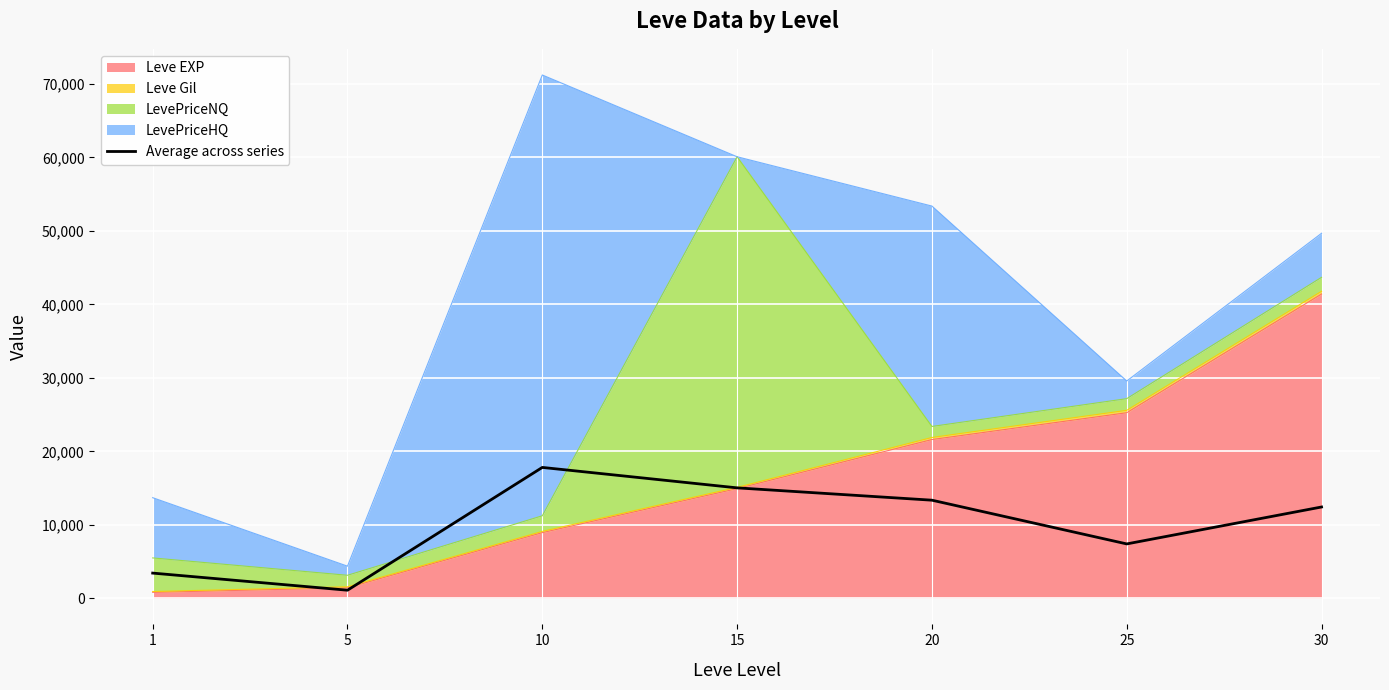

Which category has the lowest value across all series?

5